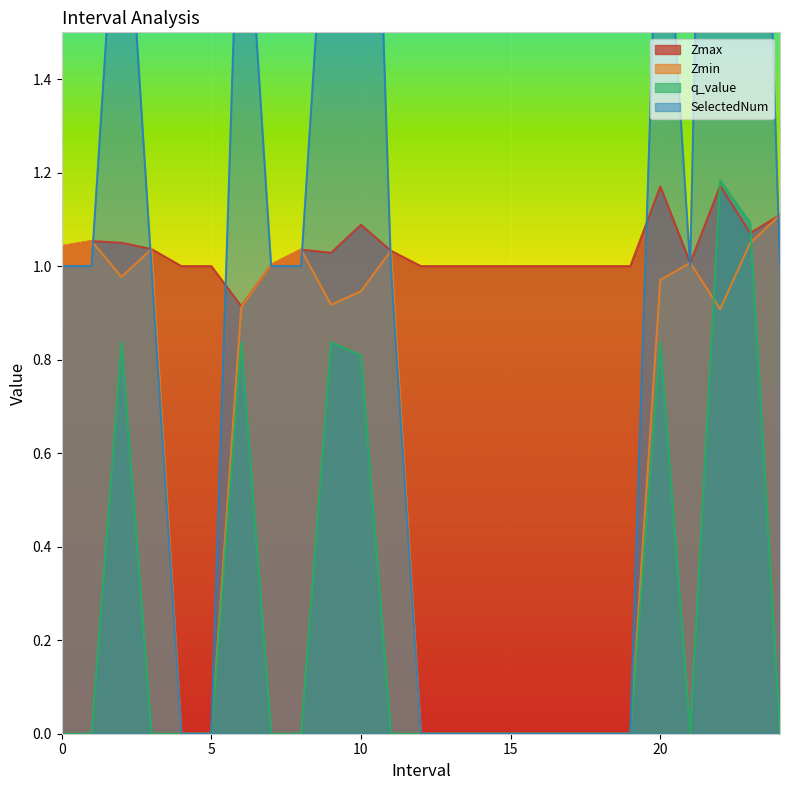

Which category has the highest value in the Zmax series?

22